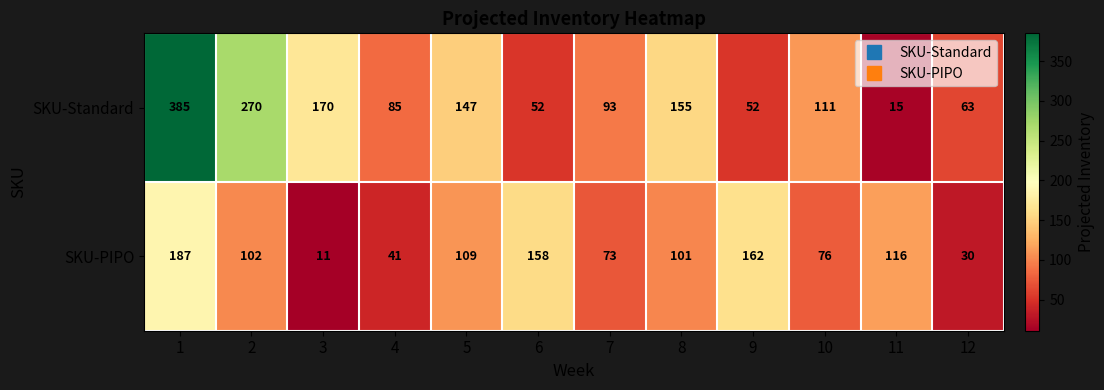

What is the greatest value displayed?

385